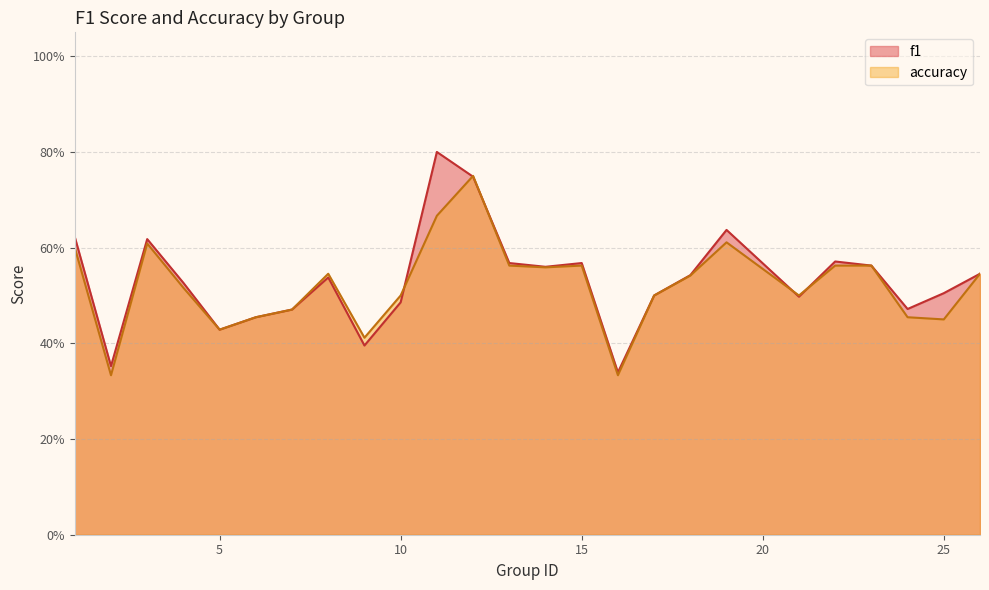

True or false: f1 has more than 0 interior local peaks.

True